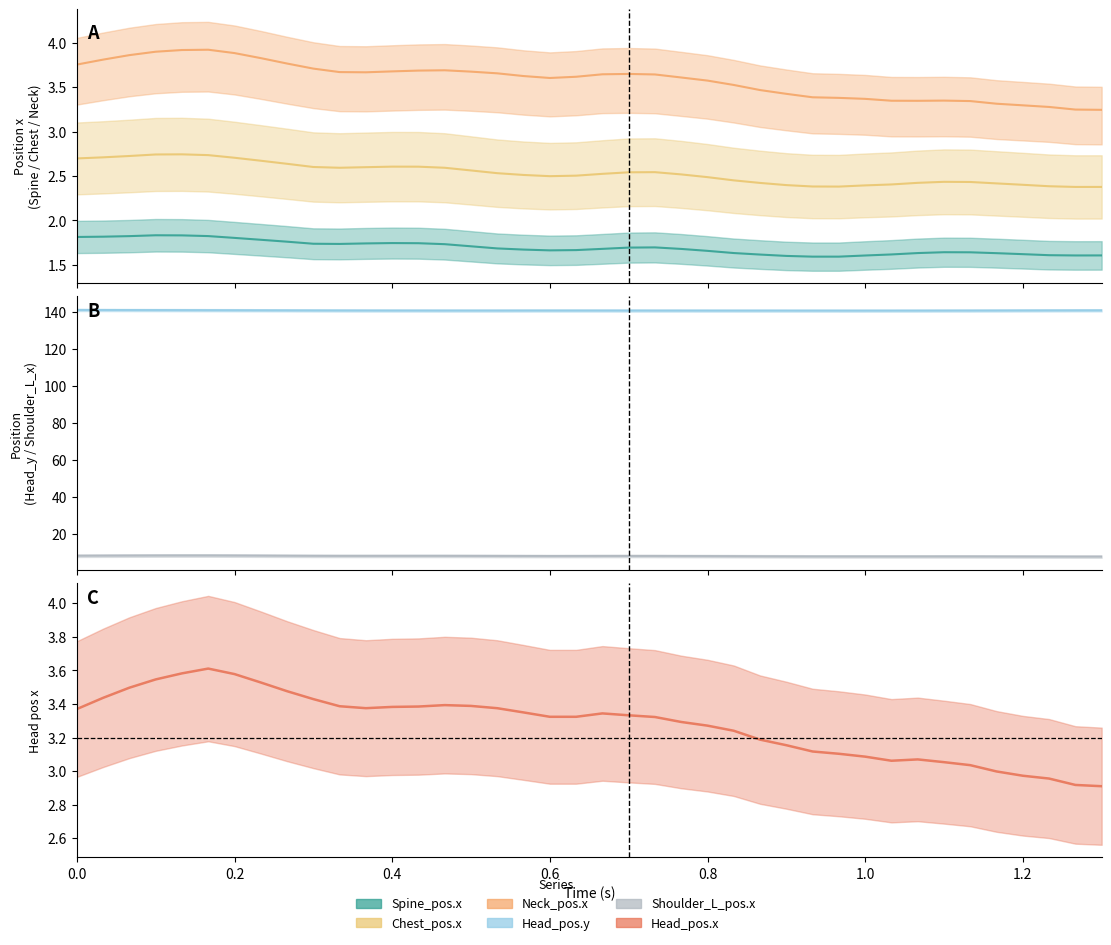

Is it true that Head_pos.y equals 200.2 at 0.4?

False